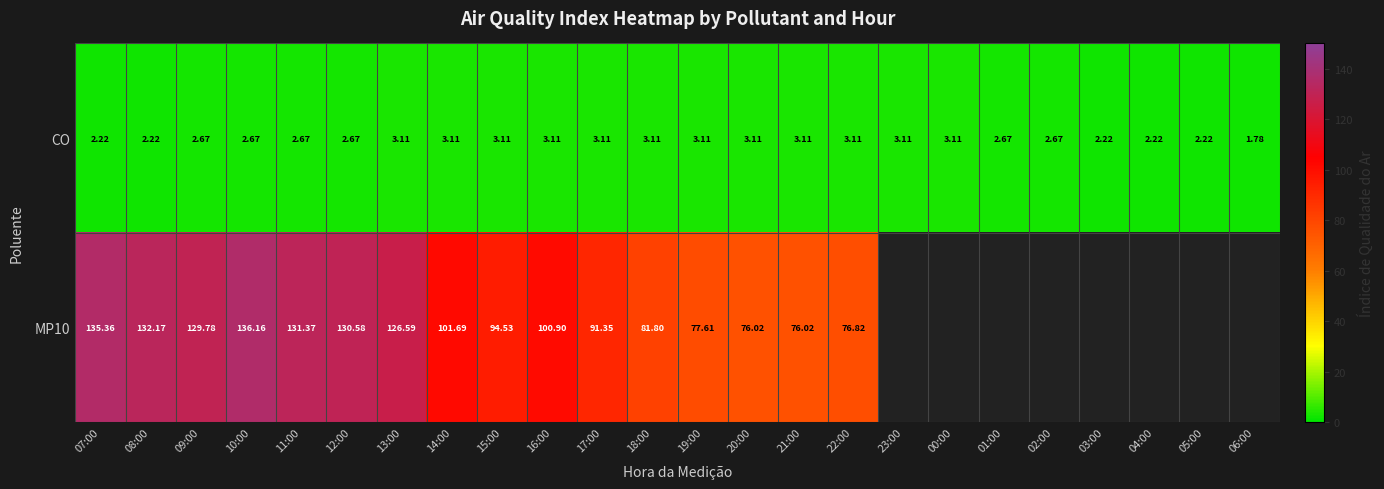

Is the value of CO at 13:00 greater than the value of MP10 at 08:00?

No